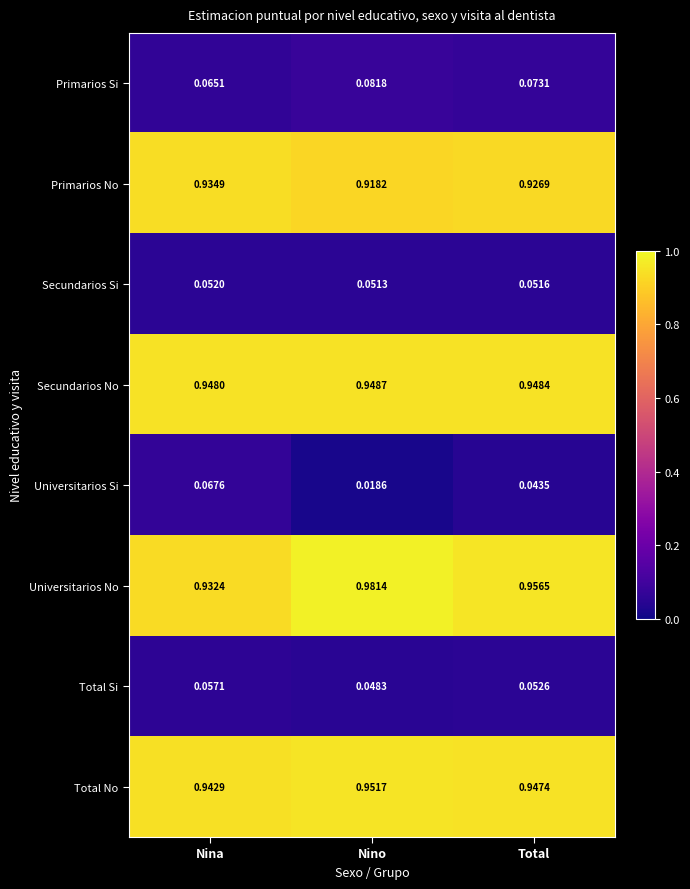

At which label does Secundarios Si reach its minimum?

Nino